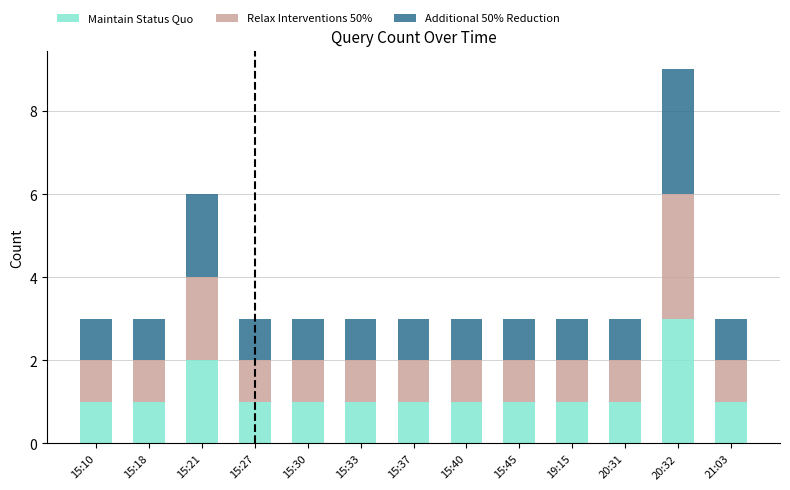

At which label does Maintain Status Quo reach its peak?

20:32